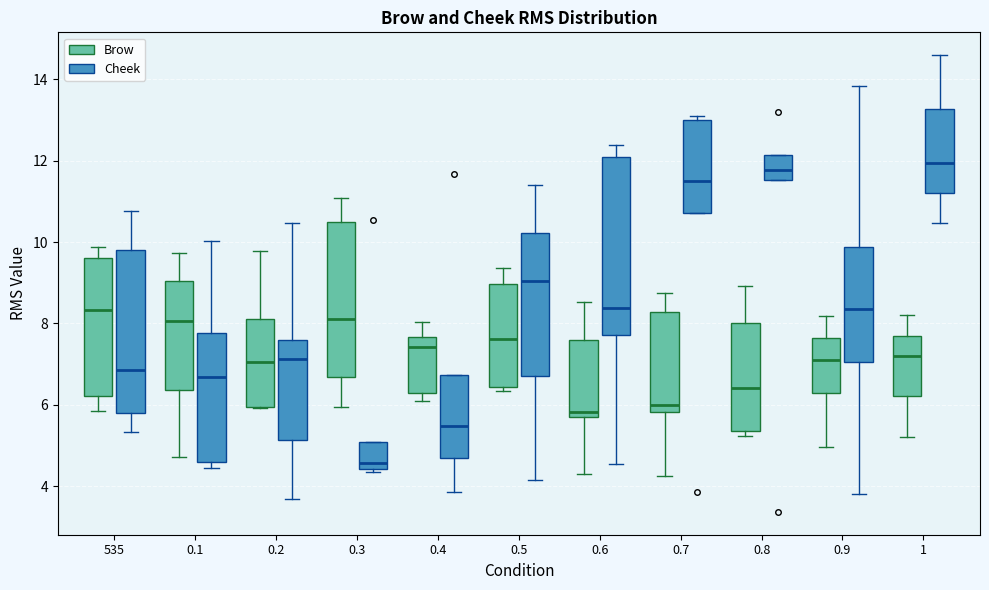

Comparing the boxes themselves (not the whiskers), which one is the tallest?

0.6 (Cheek)